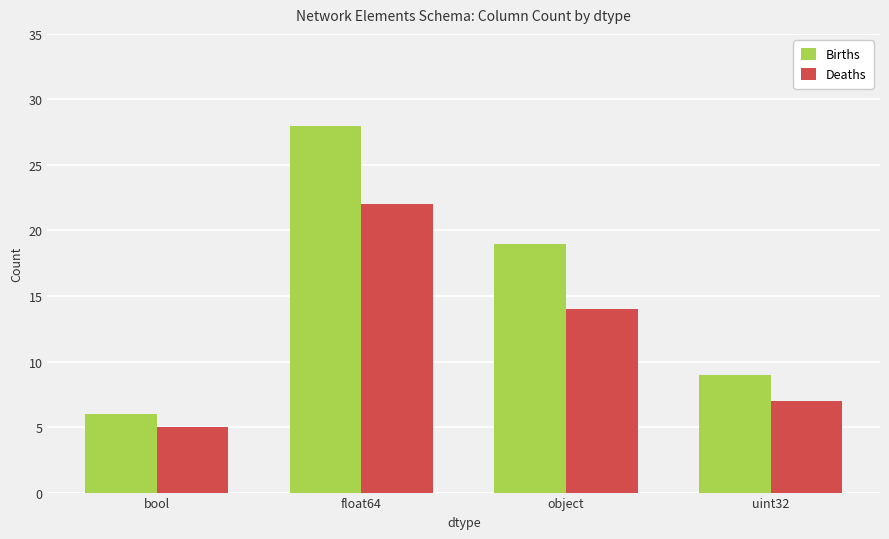

What position from the right is uint32?

1